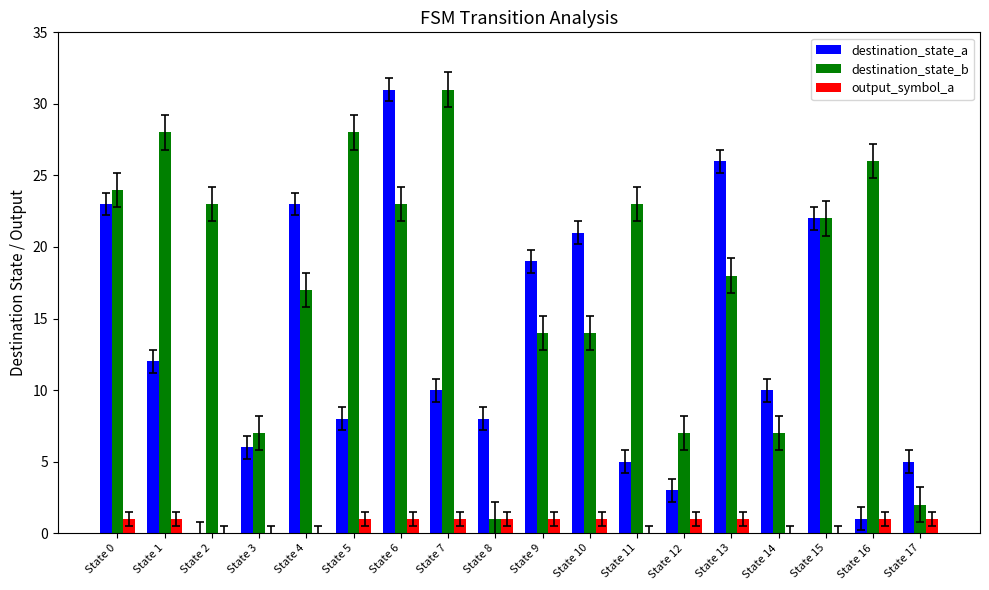

Read the output_symbol_a value at State 5.

1